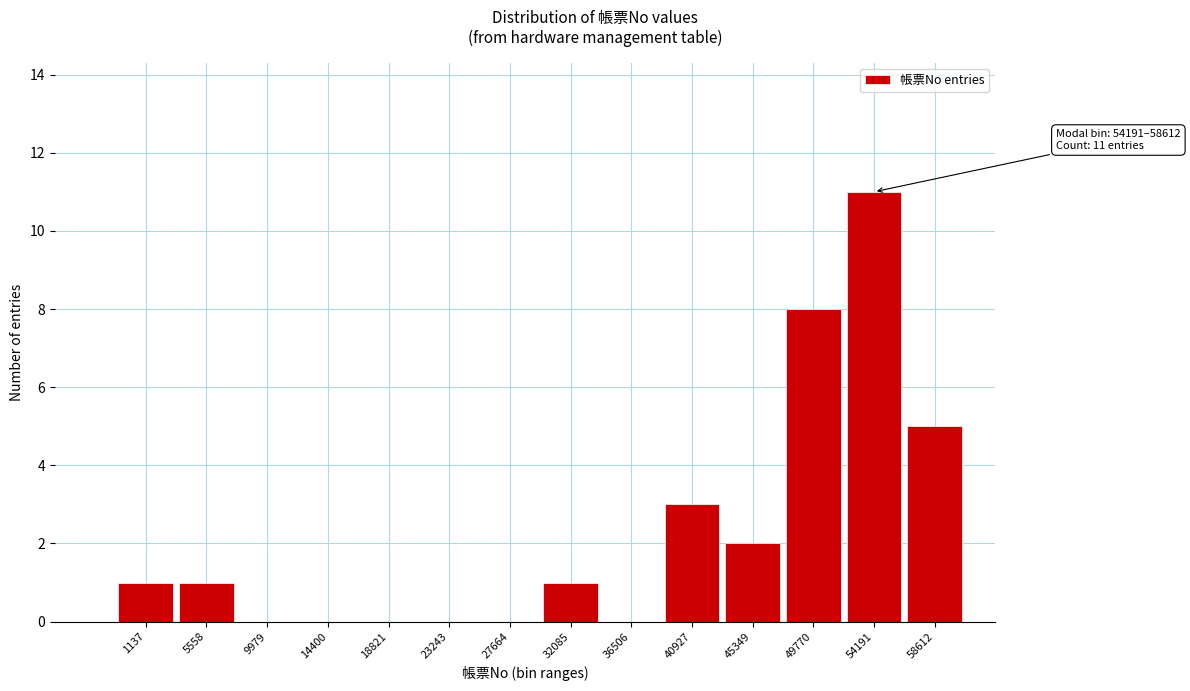

Reading left to right, extract all data points from this chart.

1137=1	5558=1	9979=0	14400=0	18821=0	23243=0	27664=0	32085=1	36506=0	40927=3	45349=2	49770=8	54191=11	58612=5